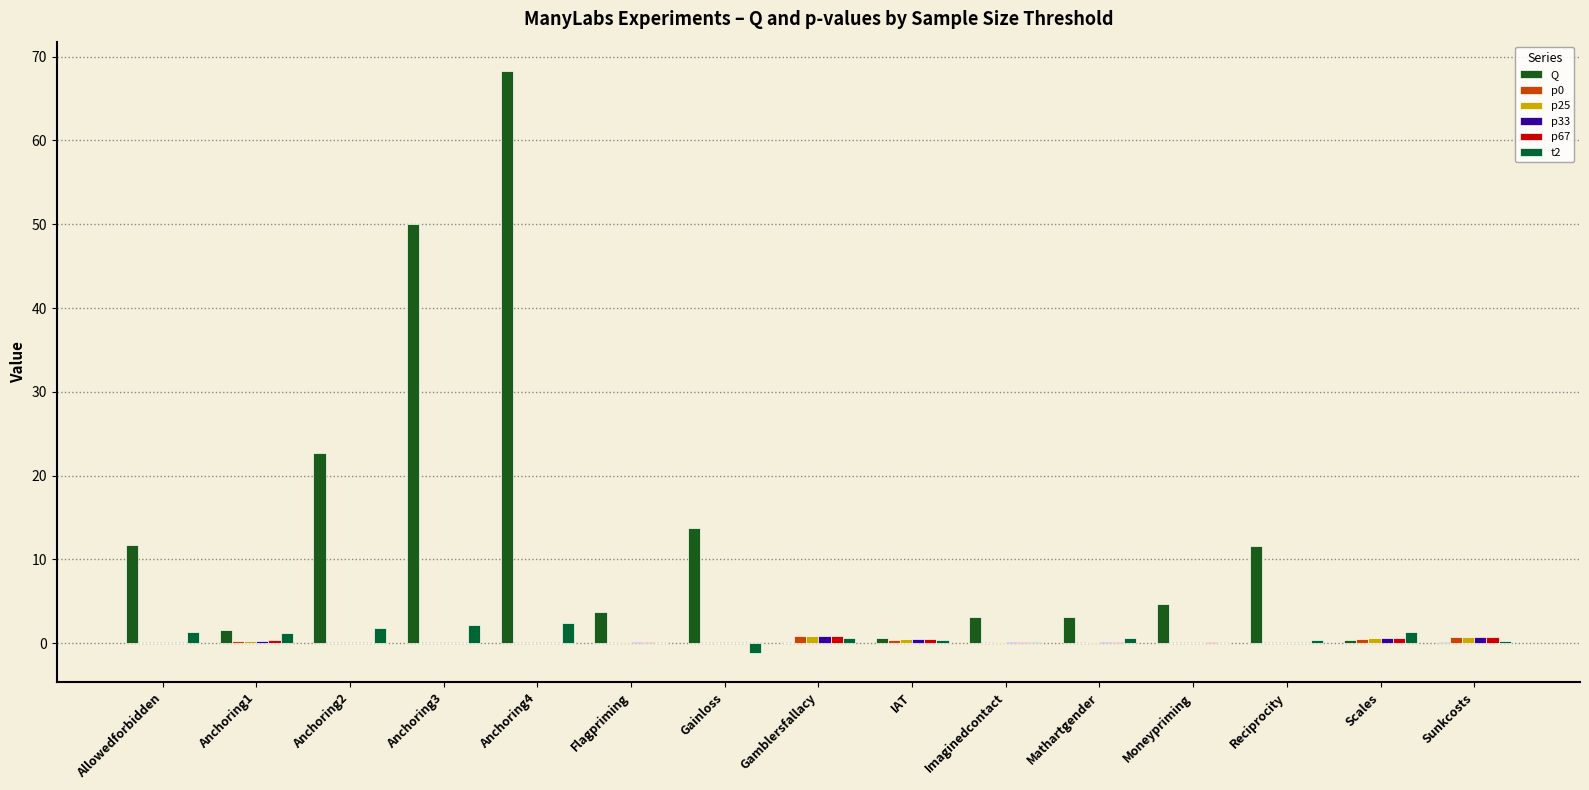

Which series changed the most between Allowedforbidden and Moneypriming?

Q